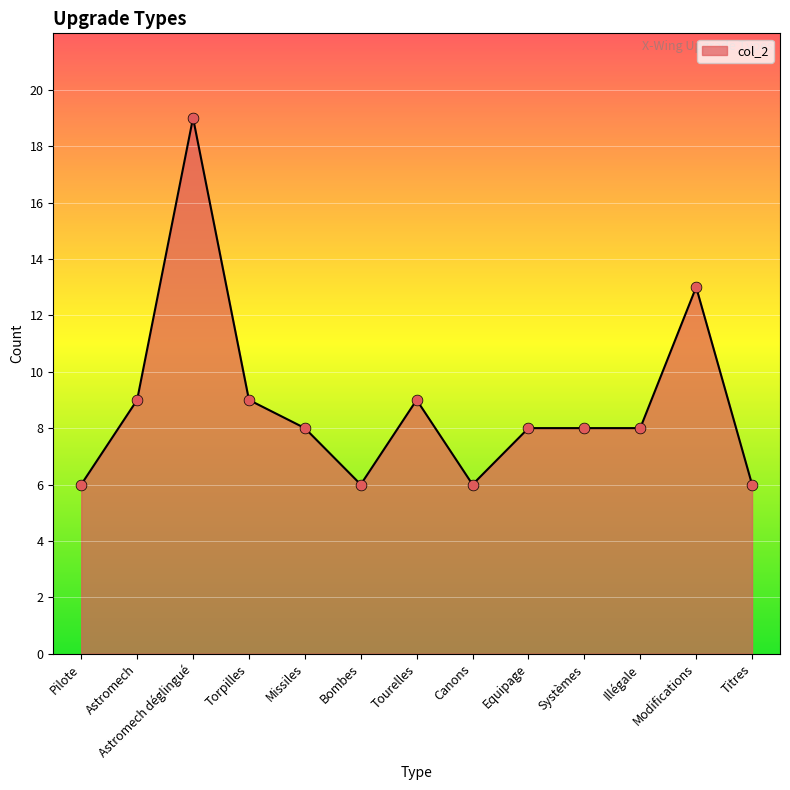

What is the ratio of the value at Modifications to the value at Equipage?

1.6